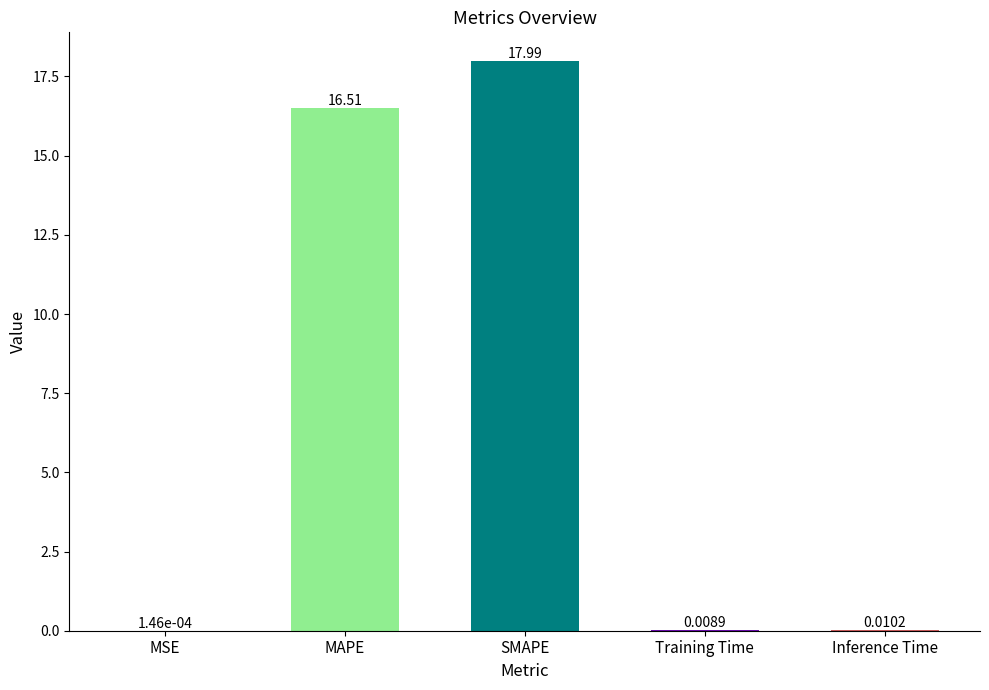

What is the change in value from SMAPE to Training Time?

-18.0